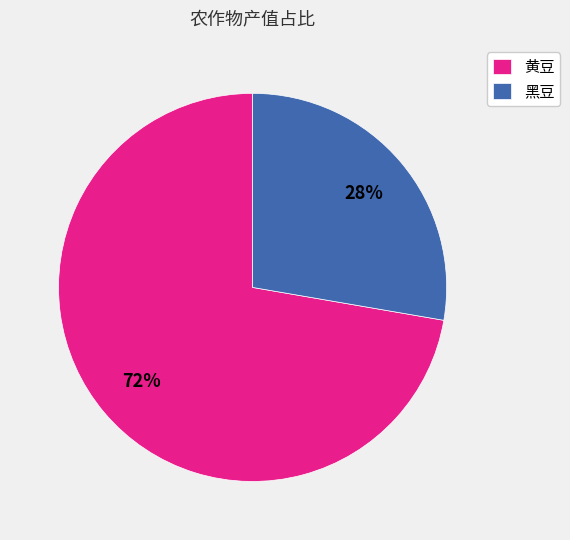

Combined, do 黄豆 and 黑豆 account for over 50%?

Yes